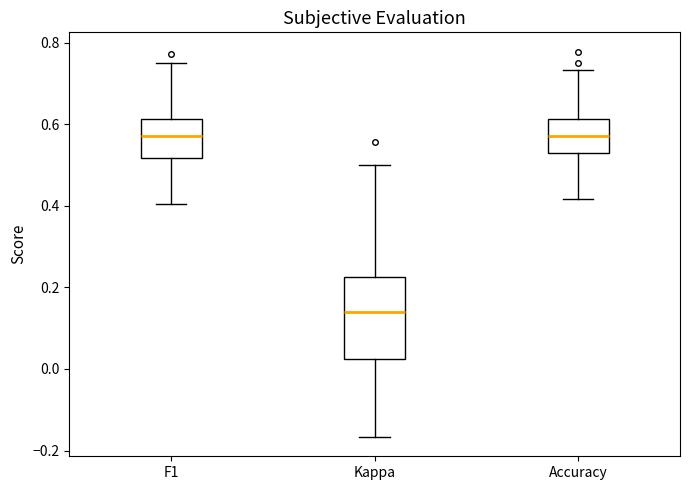

Which box is the tallest, from its lower edge to its upper edge?

Kappa